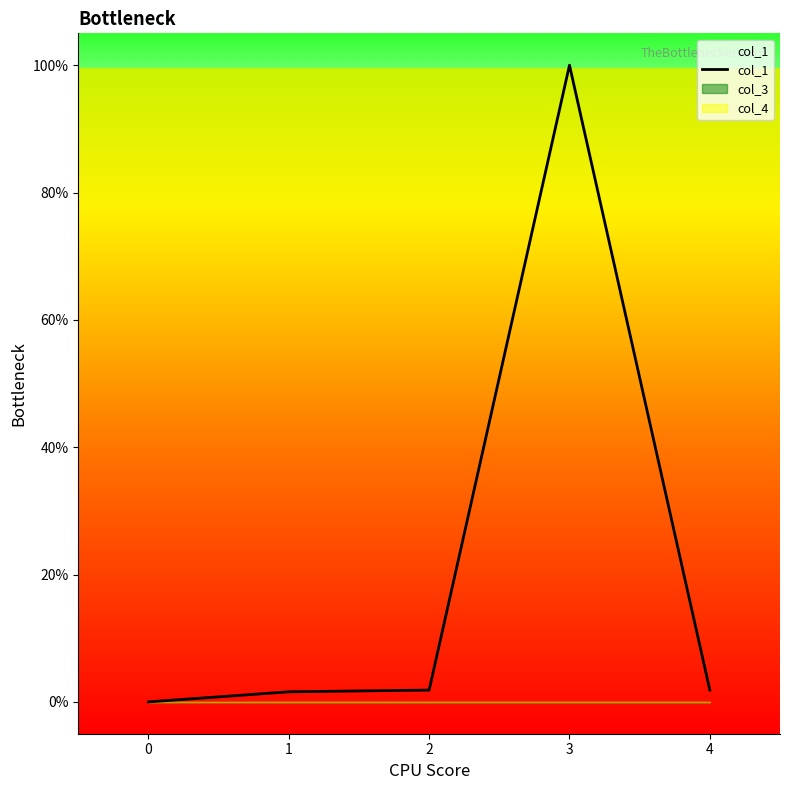

Where is the data nearest to the value 50?

4